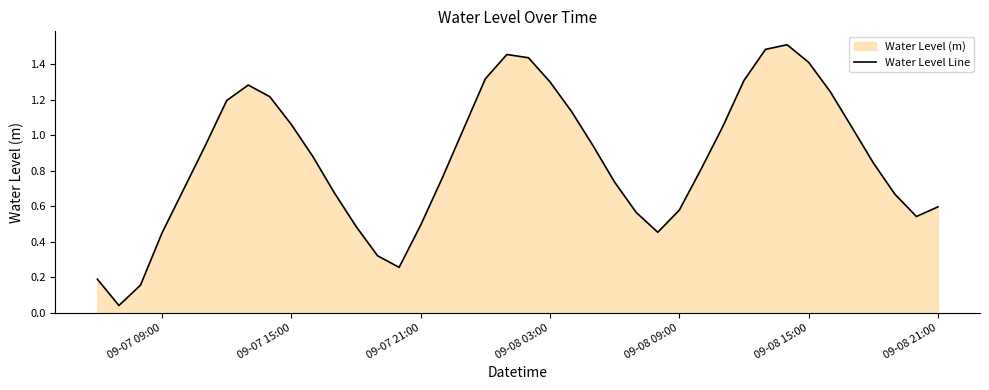

The chart shows a value of 2.2 at 09-08 15:00. True or false?

False